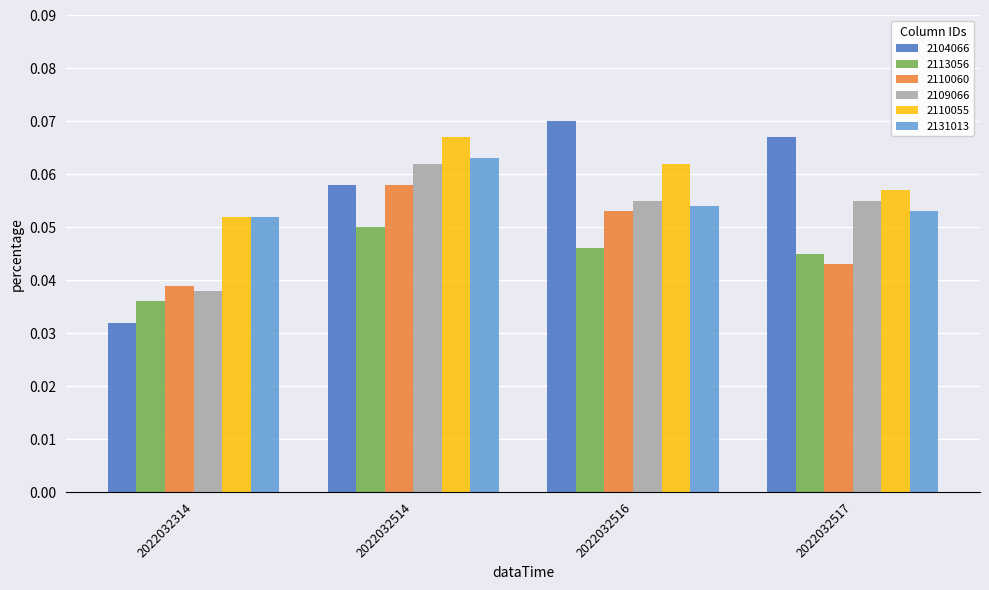

Which series has the widest spread of values?

2104066